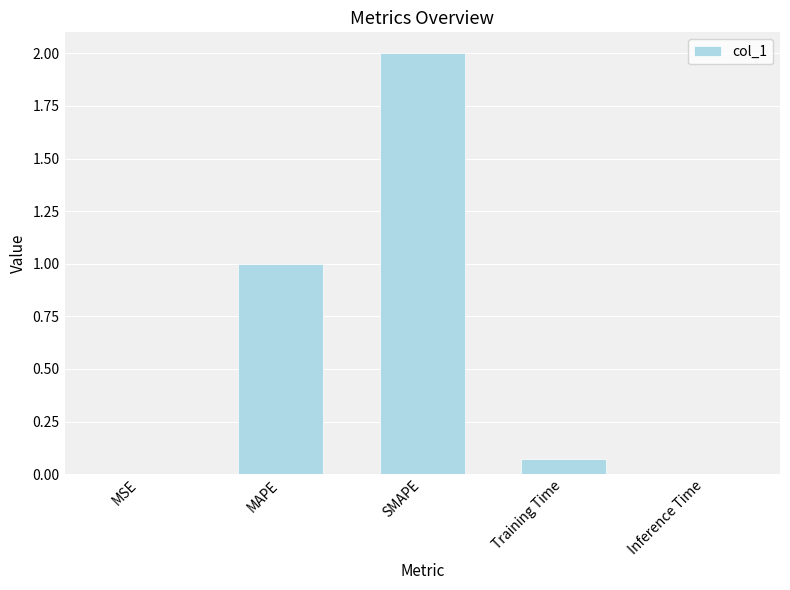

Are the bars grouped side by side (vs. stacked)?

No